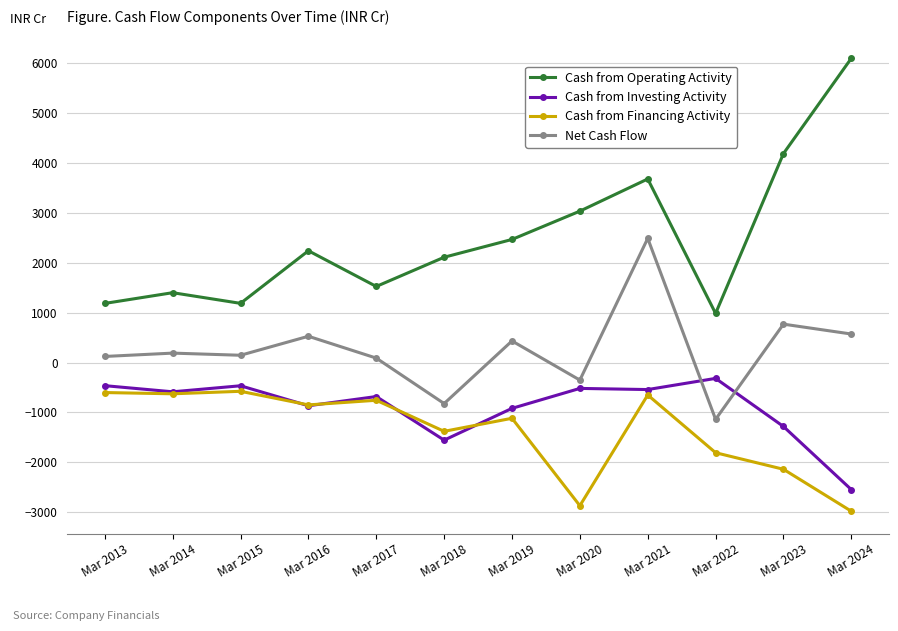

True or false: Net Cash Flow and Cash from Financing Activity cross at least once.

False